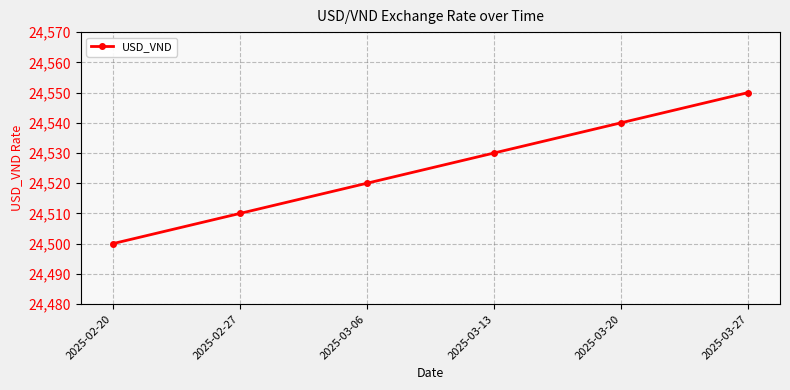

How many series are shown in this chart?

1